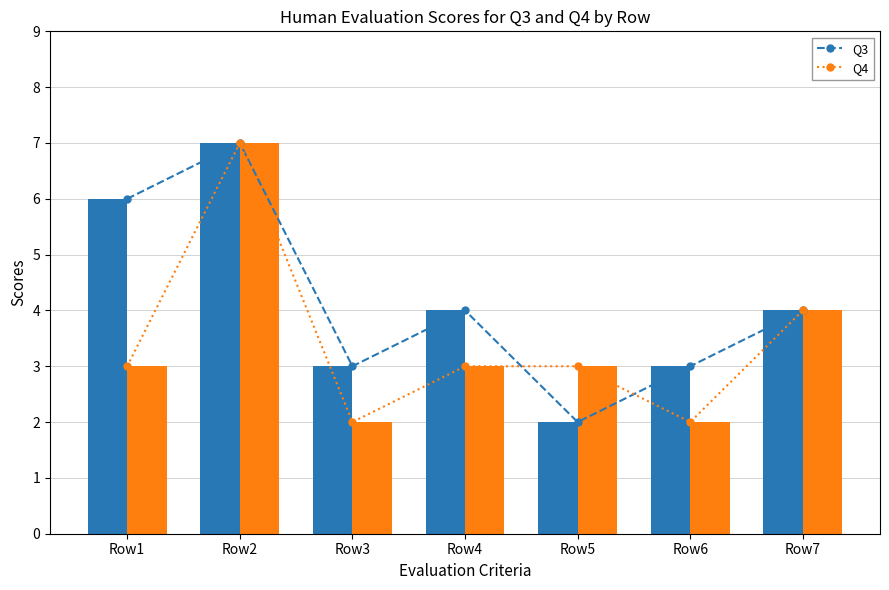

At which category is the sum across all series the highest?

Row2